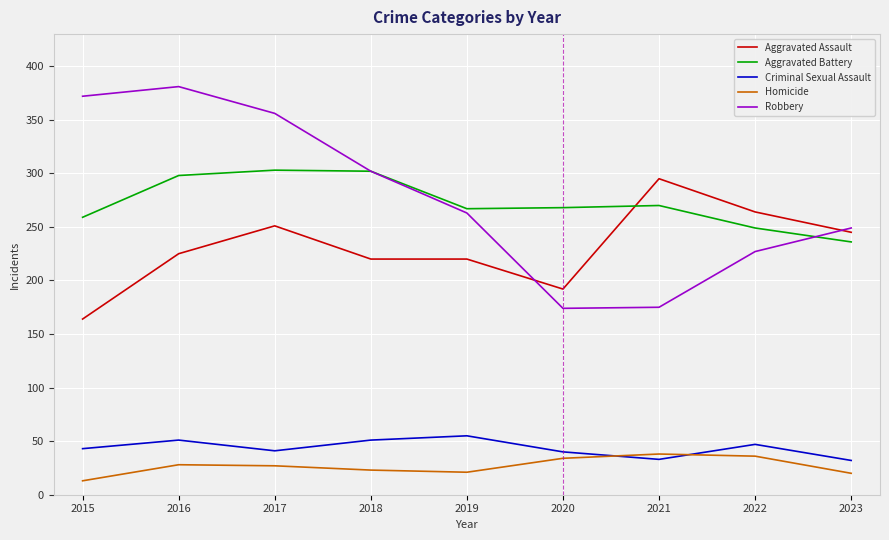

Which series has the largest range (max minus min)?

Robbery